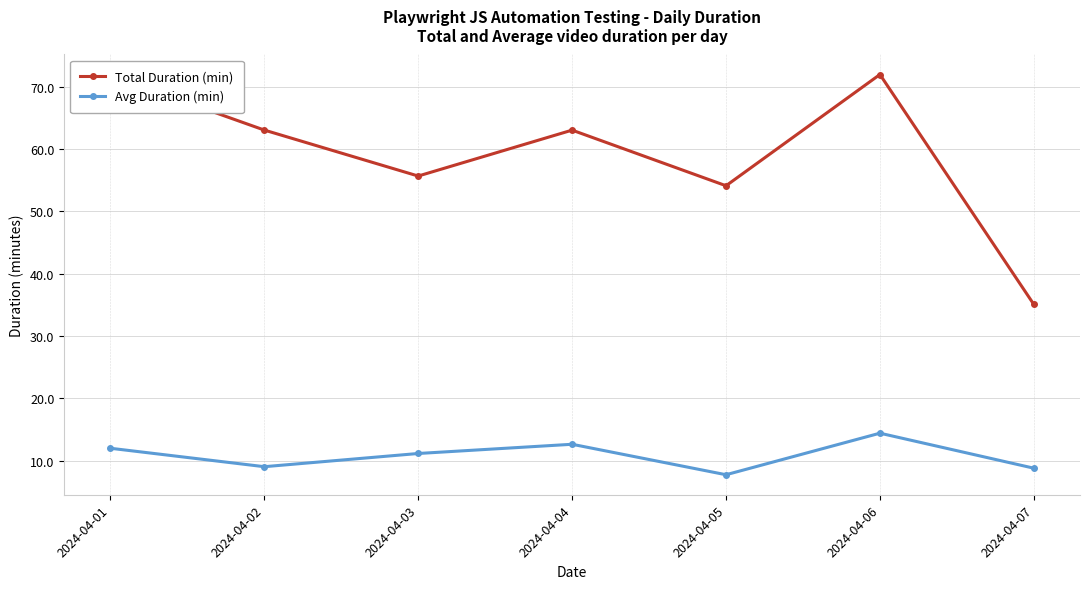

At how many categories does at least one series exceed 65?

2